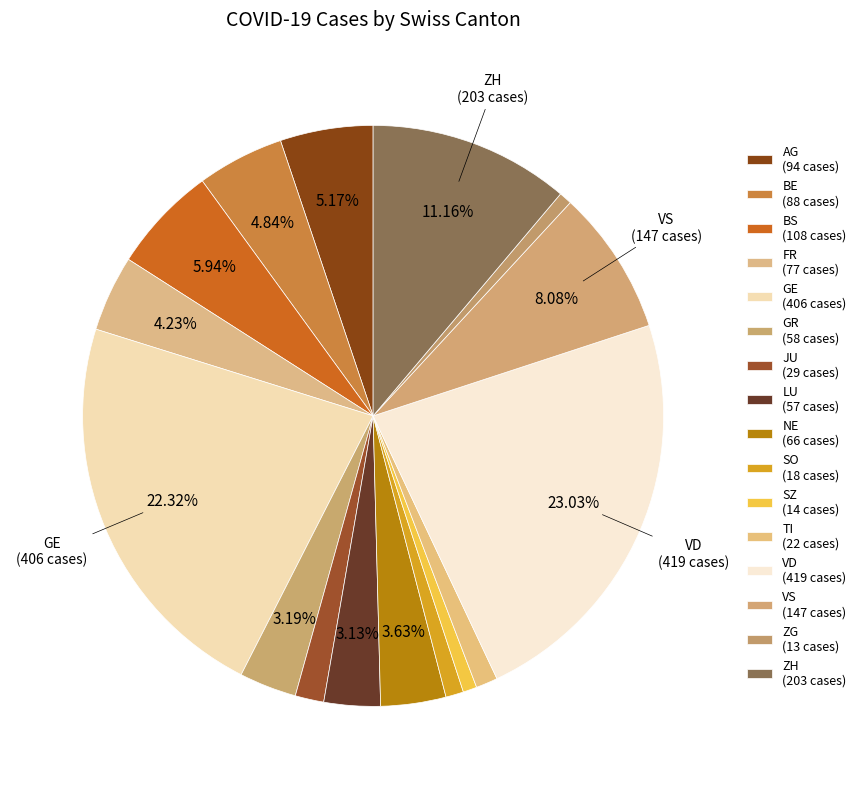

How many slices are in this pie chart?

16